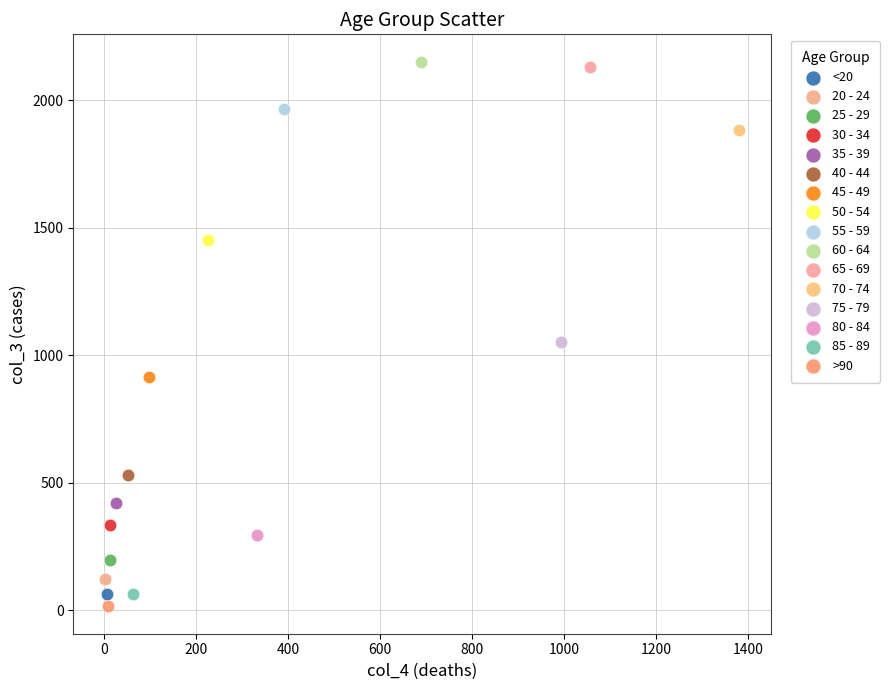

Which series reaches the minimum Y coordinate?

>90